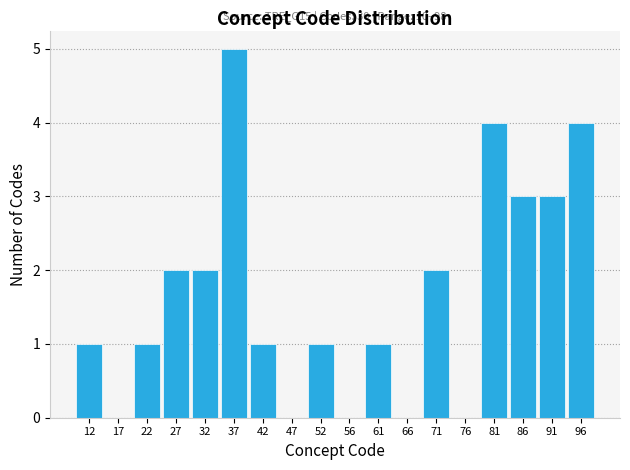

Which range on the x-axis has the tallest bar?

34.5 to 39.5